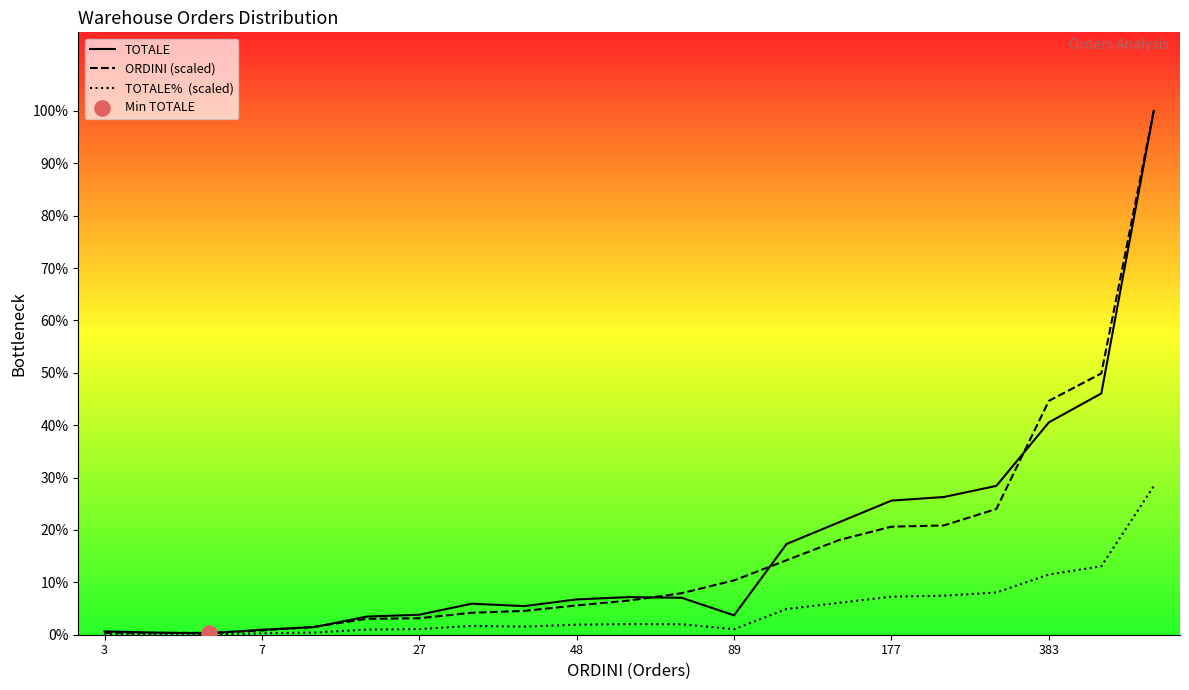

Which series has the largest total across all categories?

TOTALE